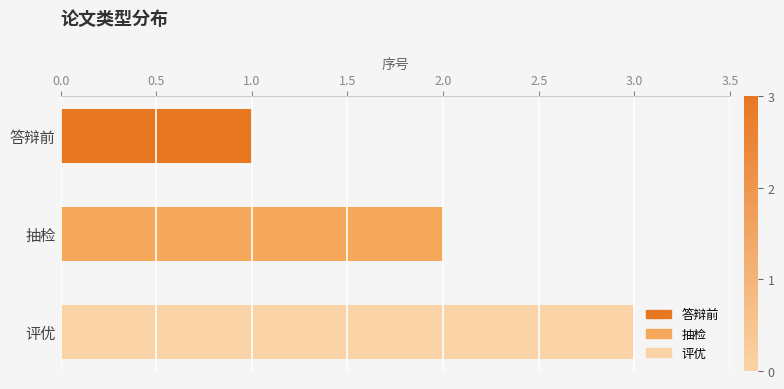

What is the change in value from 抽检 to 评优?

+1